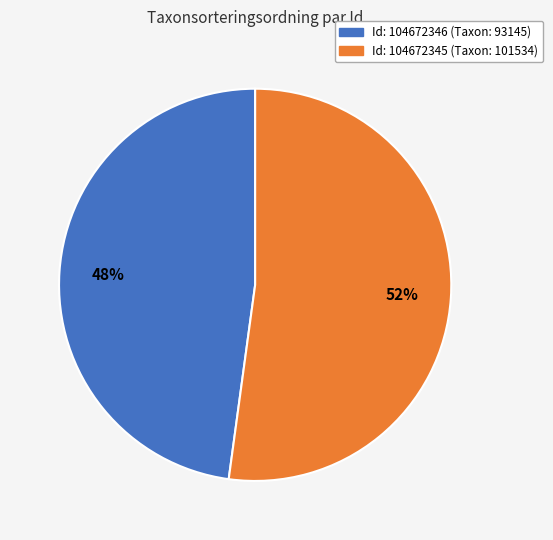

Does any single category account for the majority?

Yes